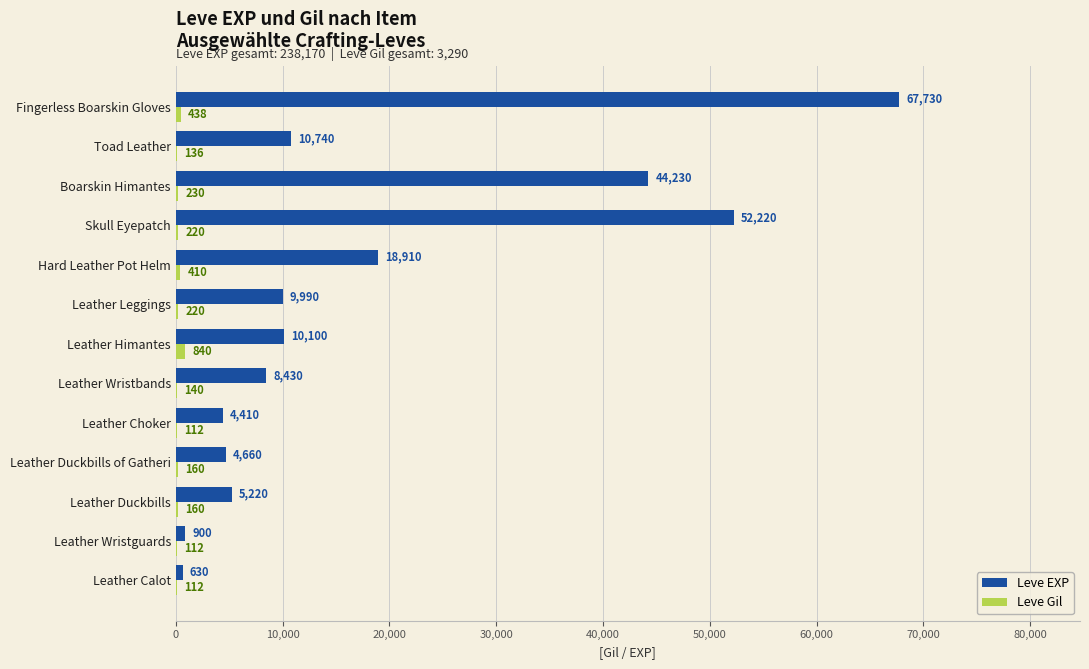

How many categories are shown in the chart?

13